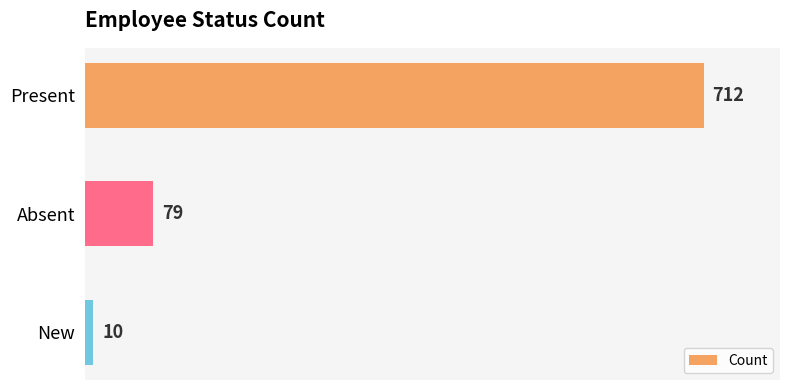

Reading bottom to top, extract all data points from this chart.

10	79	712